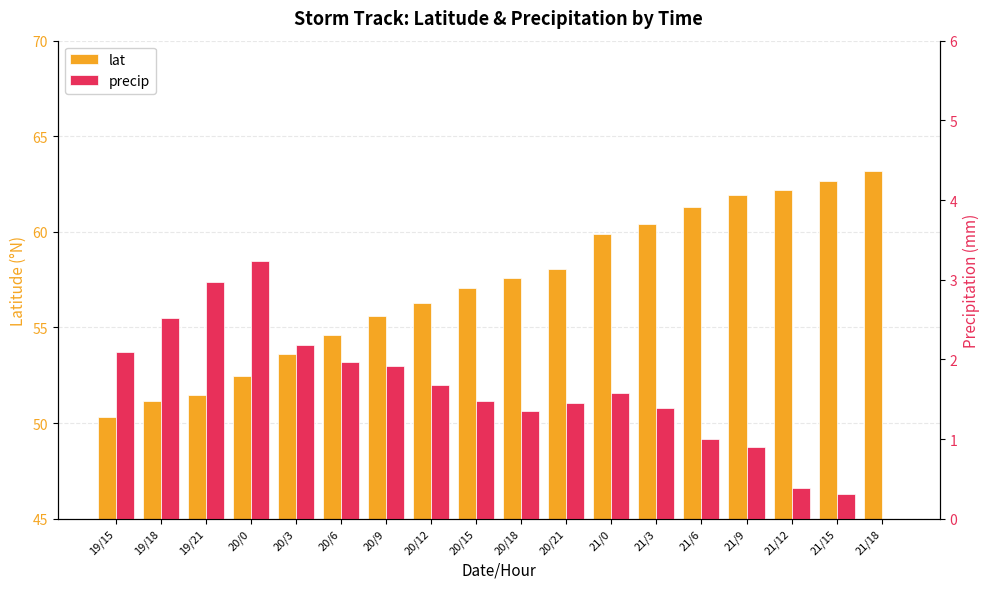

How many categories are shown in the chart?

18